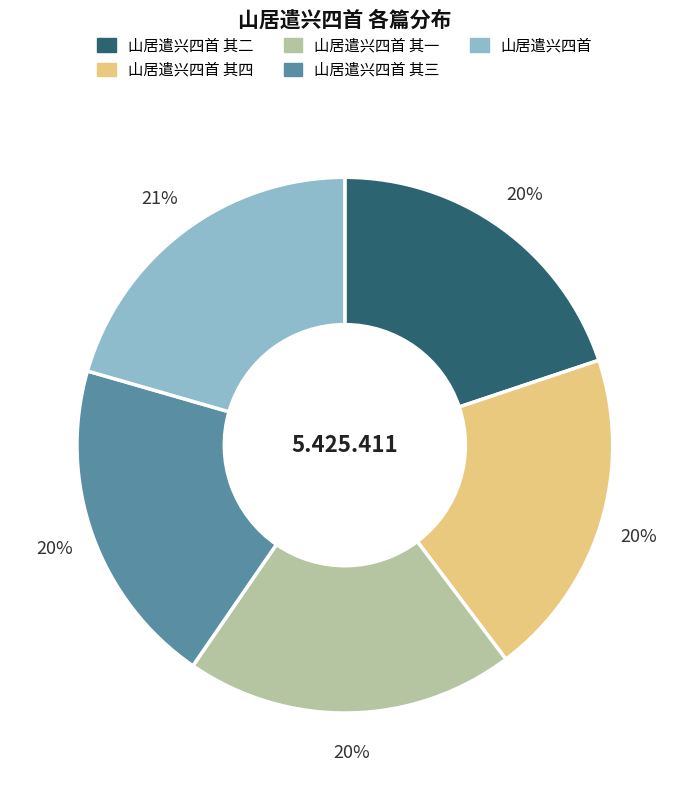

Combined, do 山居遣兴四首 其四 and 山居遣兴四首 其一 account for over 50%?

No